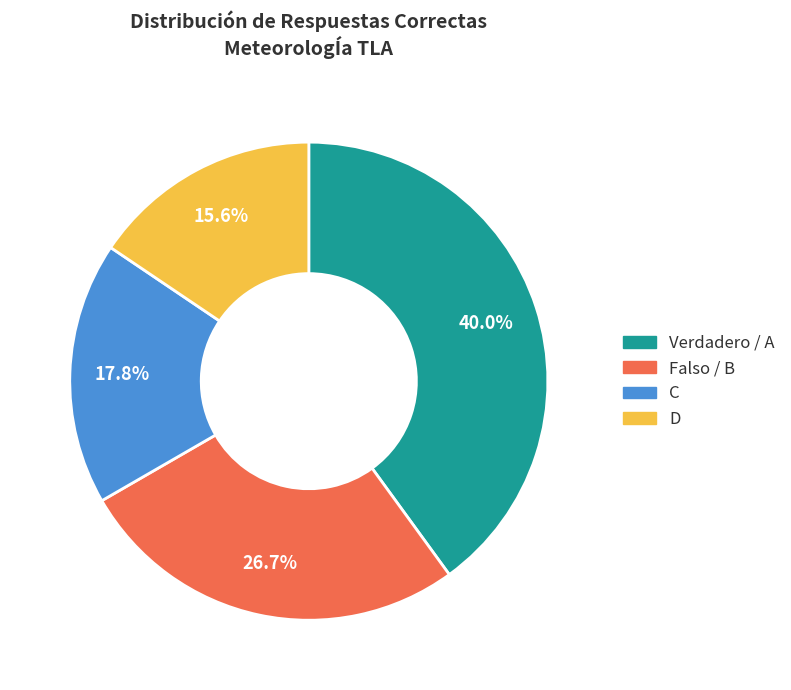

Rank the categories by value from highest to lowest.

Verdadero / A, Falso / B, C, D